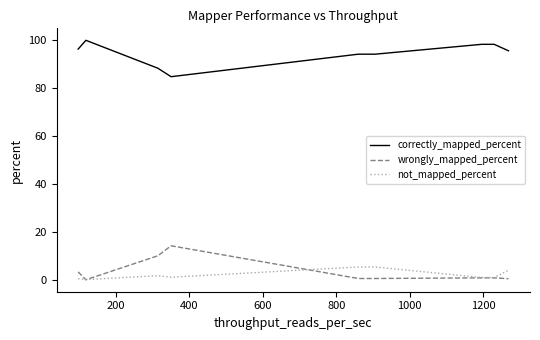

True or false: correctly_mapped_percent has more than 1 points higher than both neighbors.

False